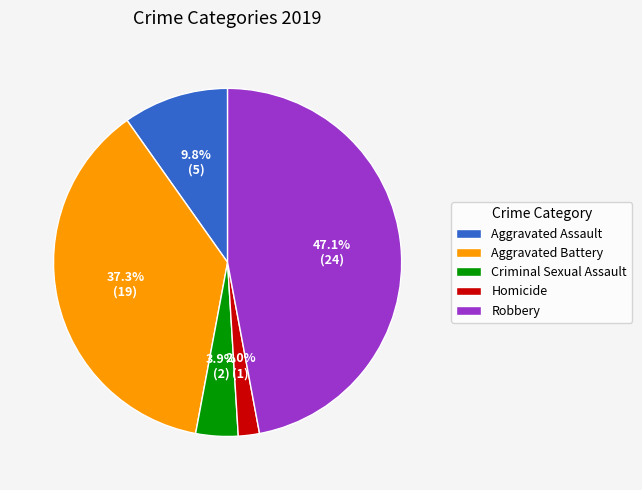

Does Aggravated Battery account for over 50% of the chart?

No